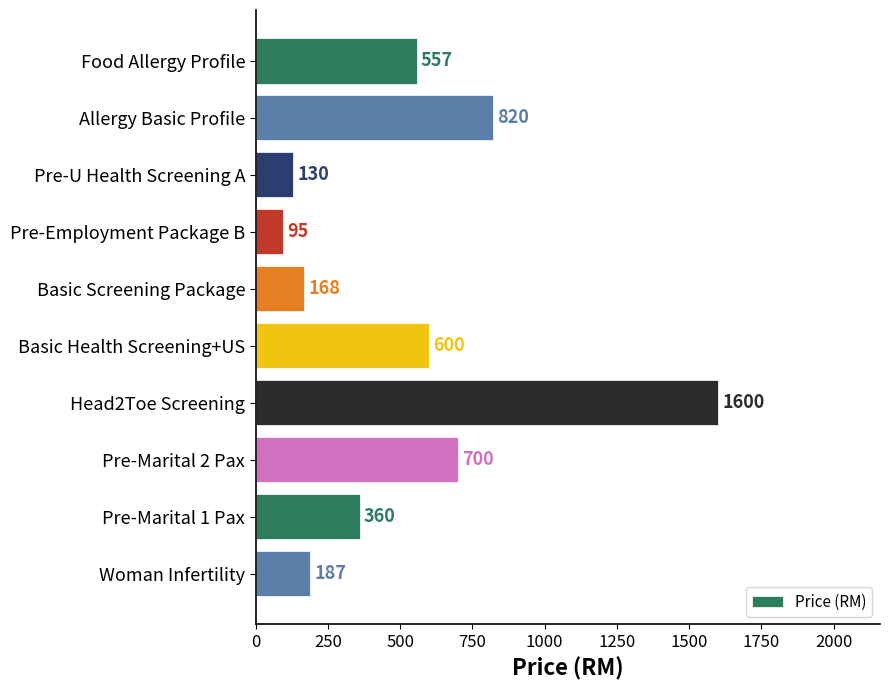

Approximately how many times larger is the value at Food Allergy Profile compared to Allergy Basic Profile?

0.7